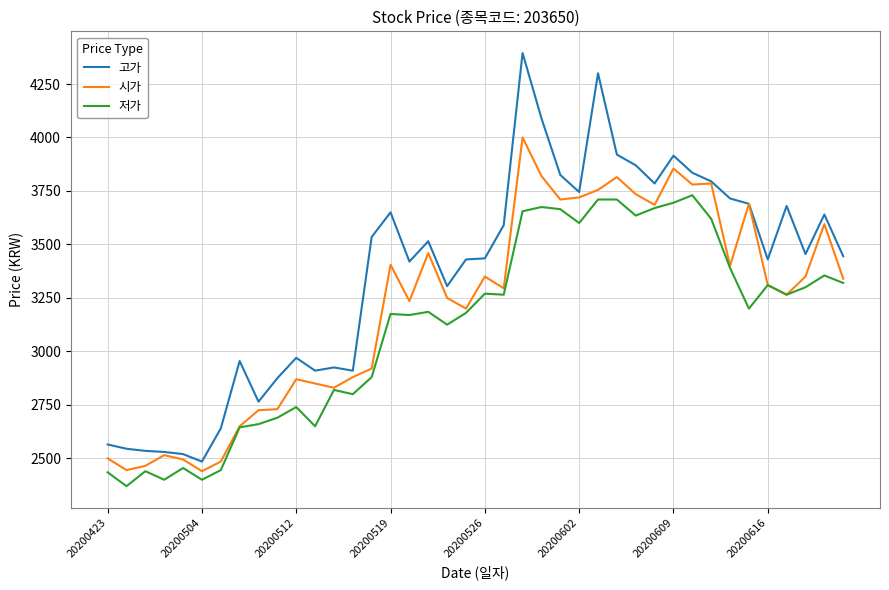

Rank the series by their average value, from highest to lowest.

고가, 시가, 저가